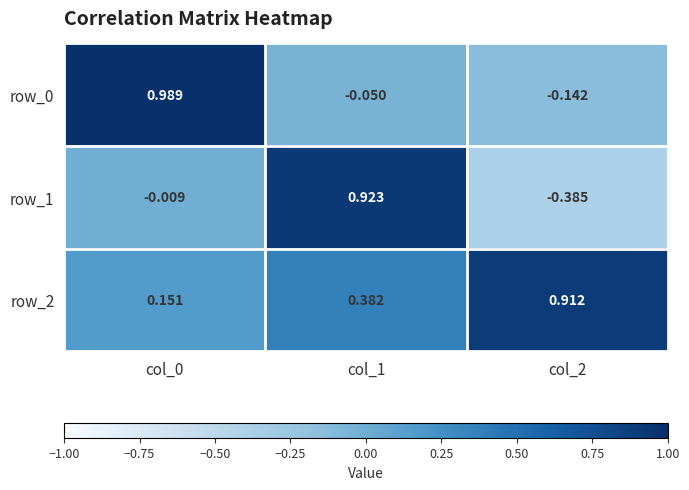

Is the value of row_0 at col_1 greater than the value of row_2 at col_2?

No